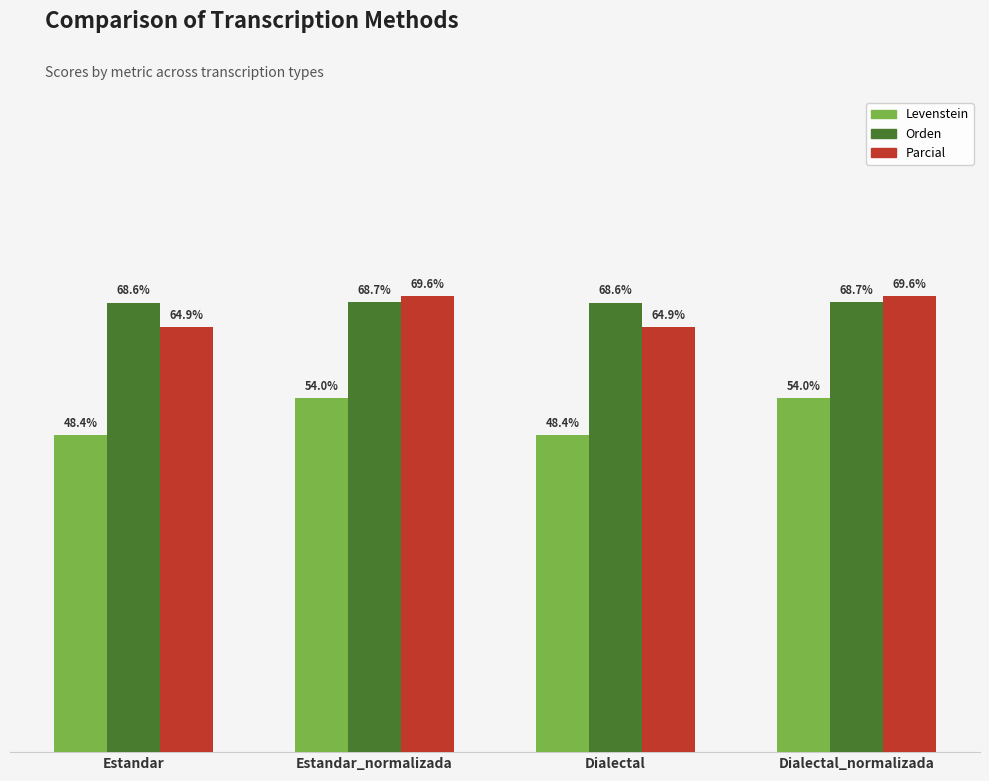

At which label does Levenstein first exceed 54?

Estandar_normalizada